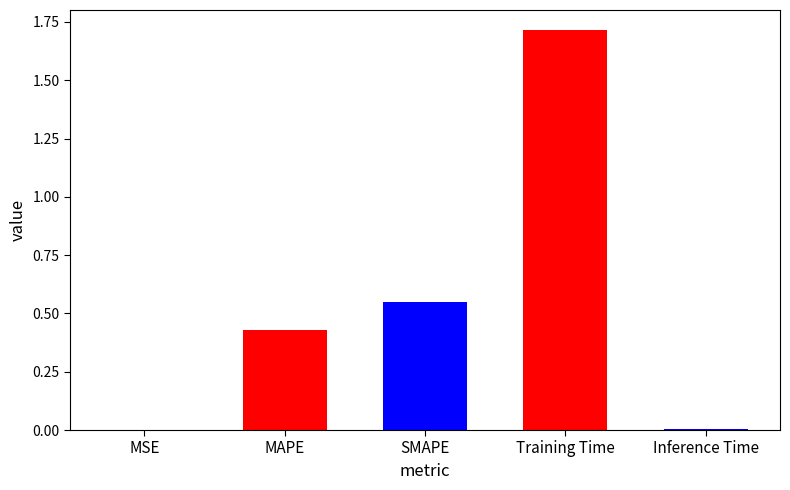

Rank the categories by value from lowest to highest.

MSE, Inference Time, MAPE, SMAPE, Training Time